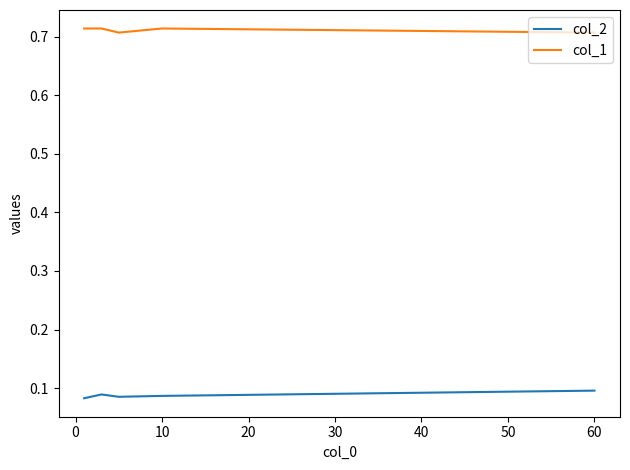

Rank the series by their average value, from lowest to highest.

col_2, col_1